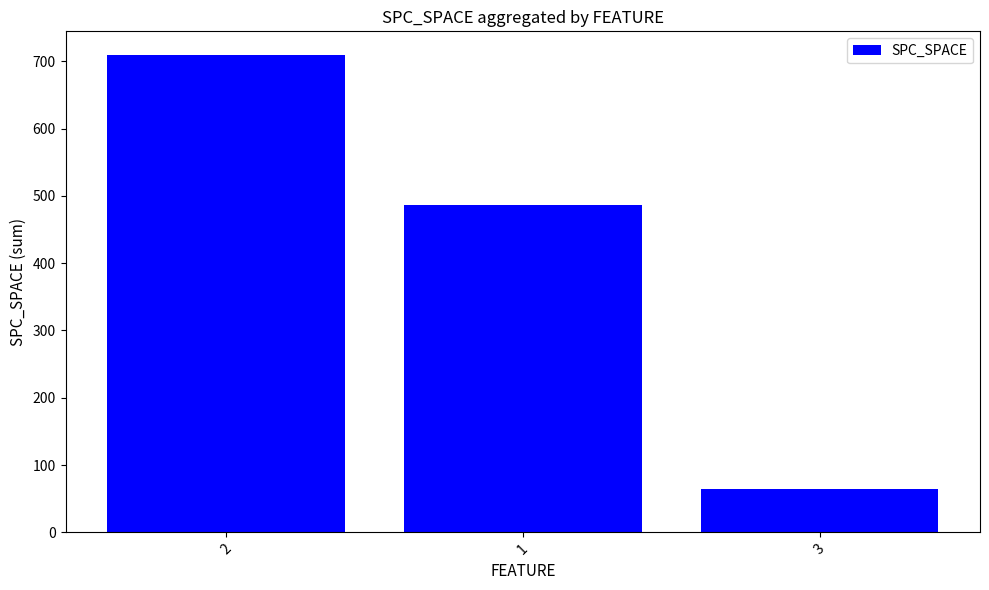

What is the minimum value shown in the chart?

64